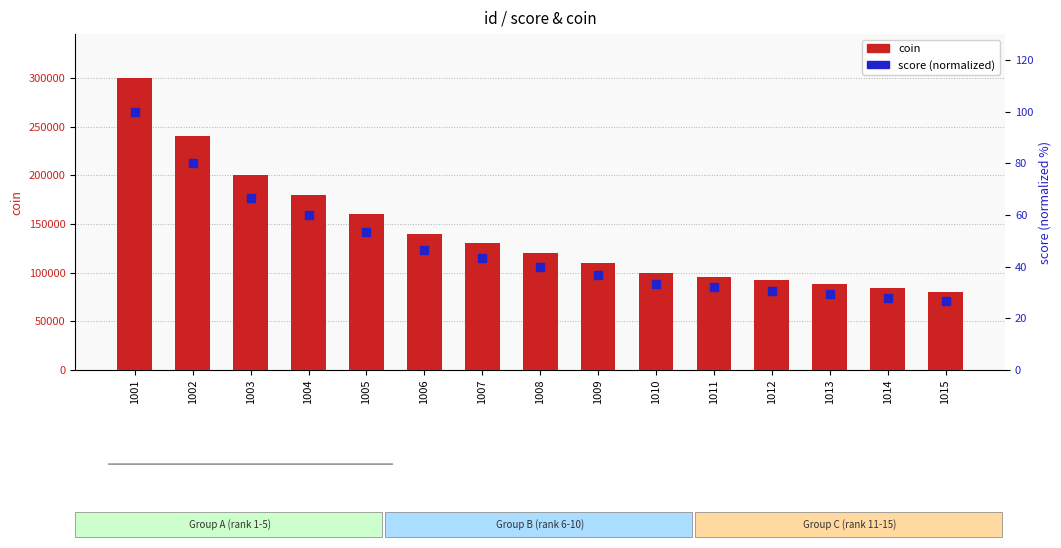

Which series has the largest total across all categories?

coin